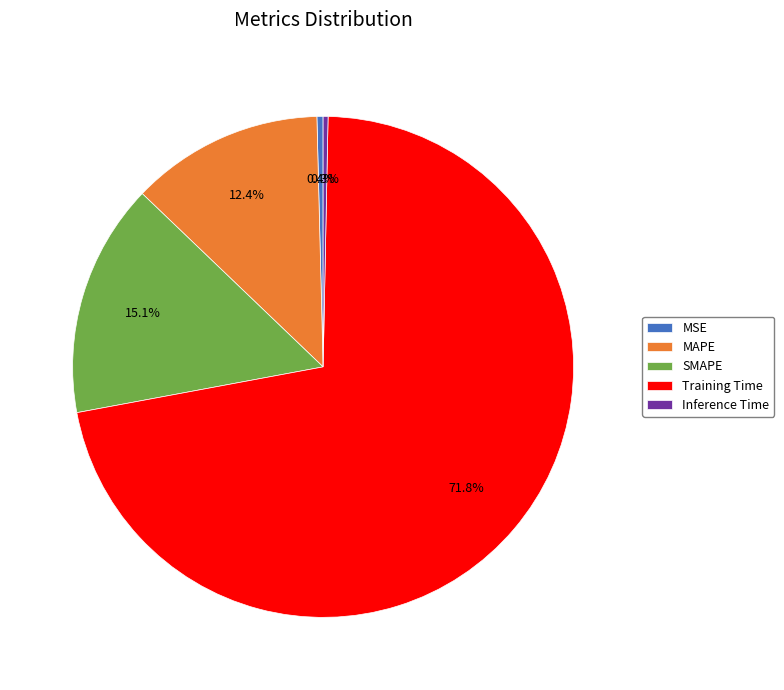

To the nearest percent, what is the average slice percentage?

20%